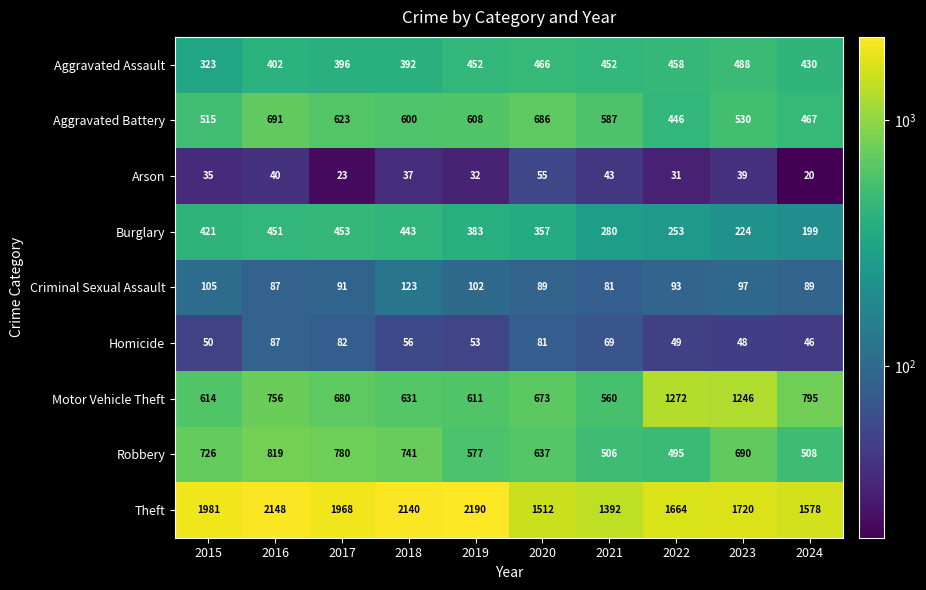

How many values in the Homicide series are below 56?

5